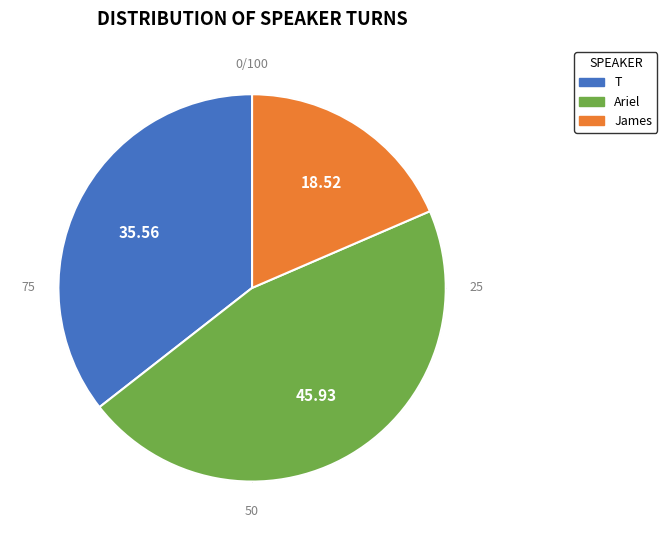

The Ariel slice represents 46% of the pie. True or false?

True